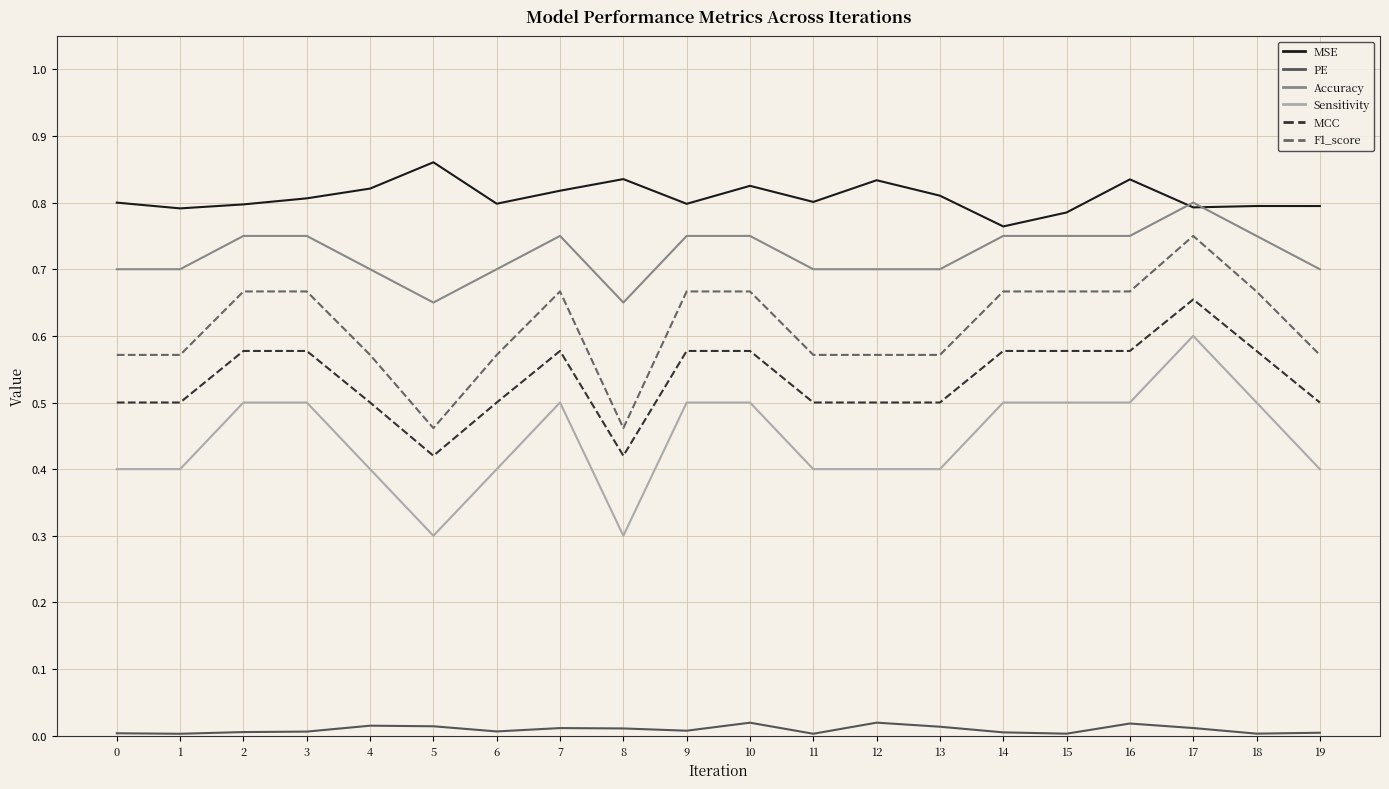

What is the difference between the second highest and second lowest values in the Accuracy series?

0.1